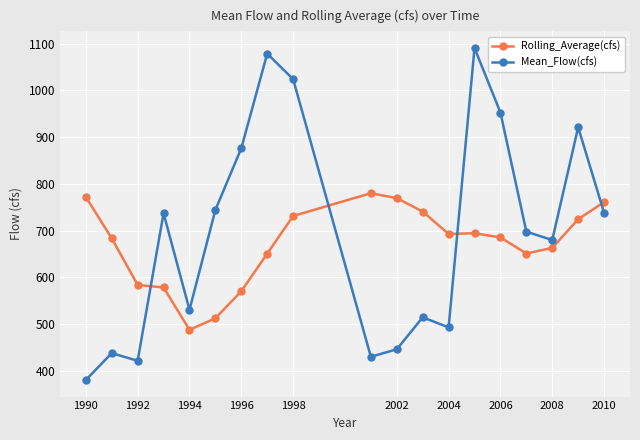

Which series has the largest total across all categories?

Mean_Flow(cfs)